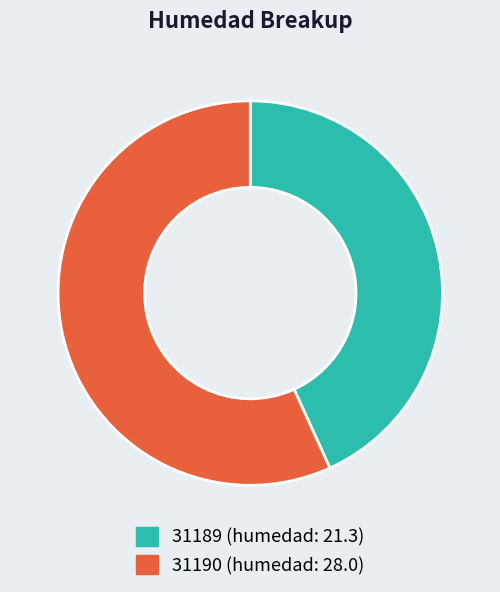

Is the sum of 31190 and 31189 greater than half?

Yes